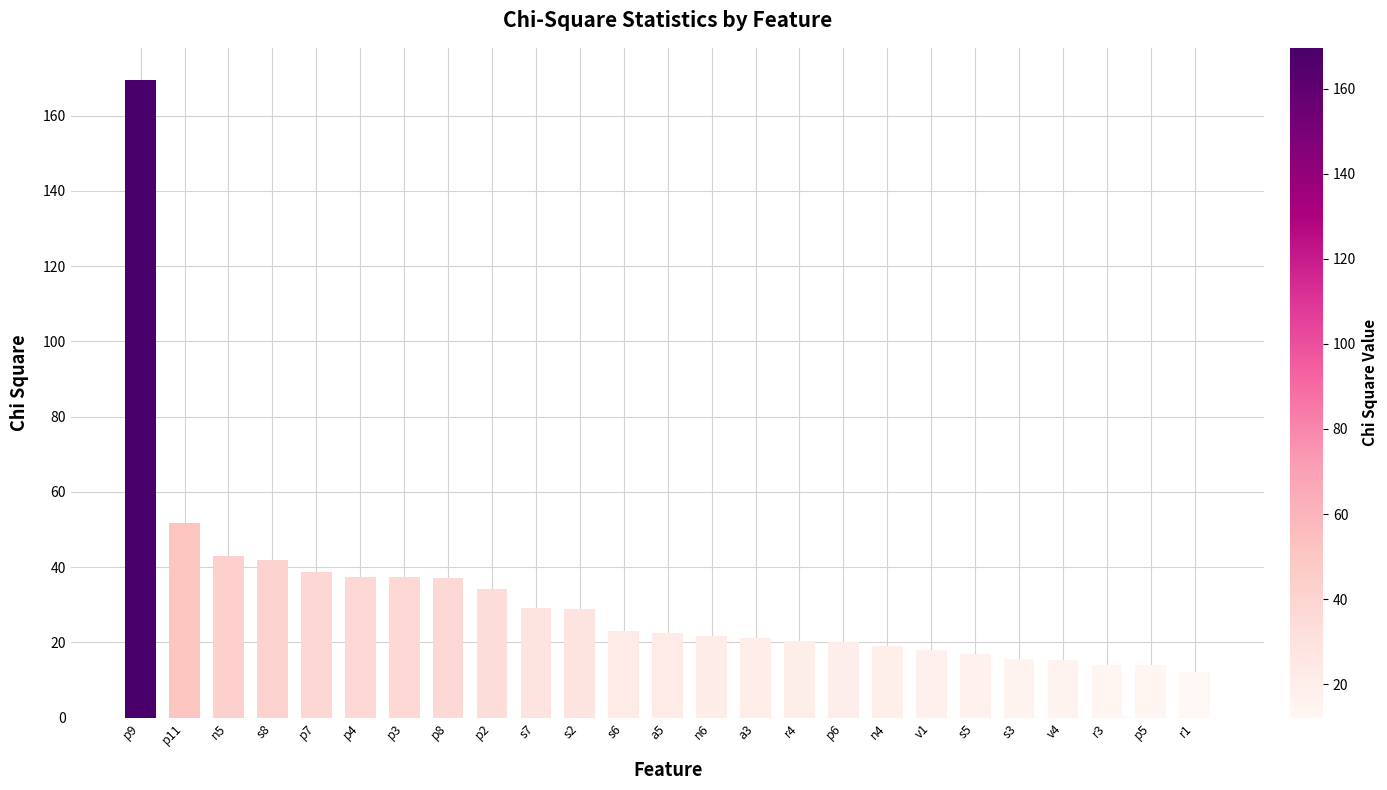

Between a5 and s3, which is larger?

a5